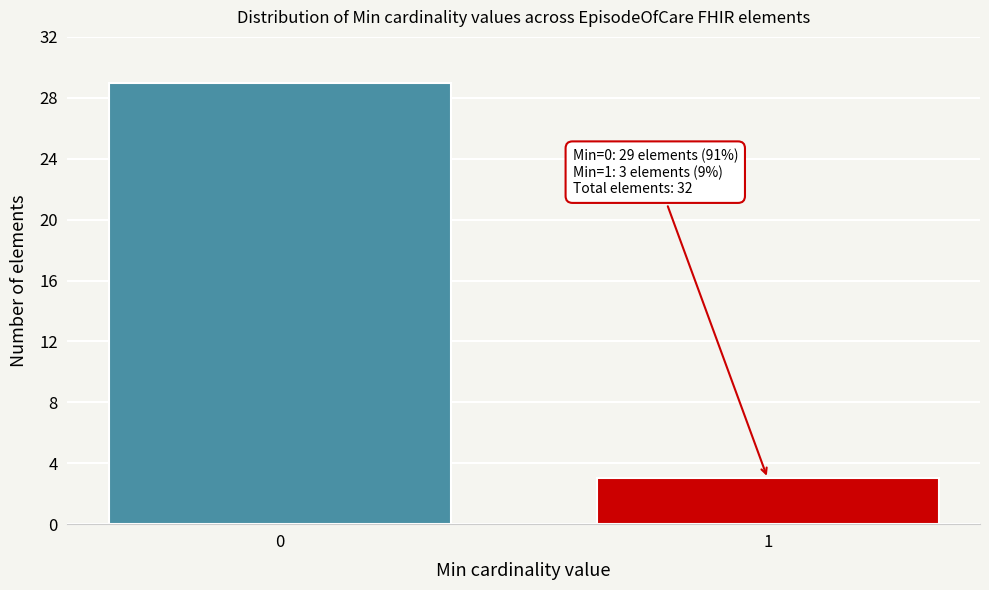

Reading left to right, what are all the values shown in this chart?

0=29	1=3